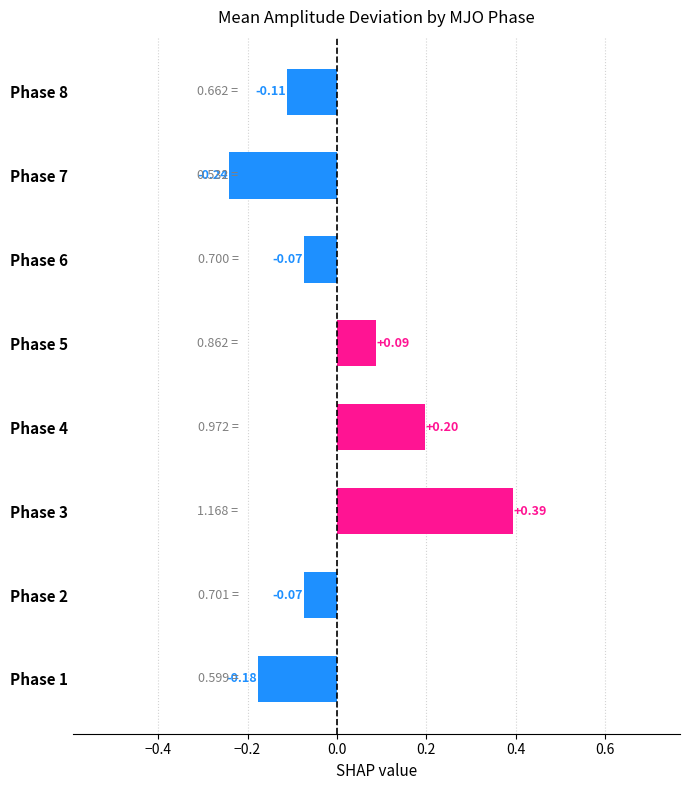

Which has a higher value, Phase 5 or Phase 1?

Phase 5